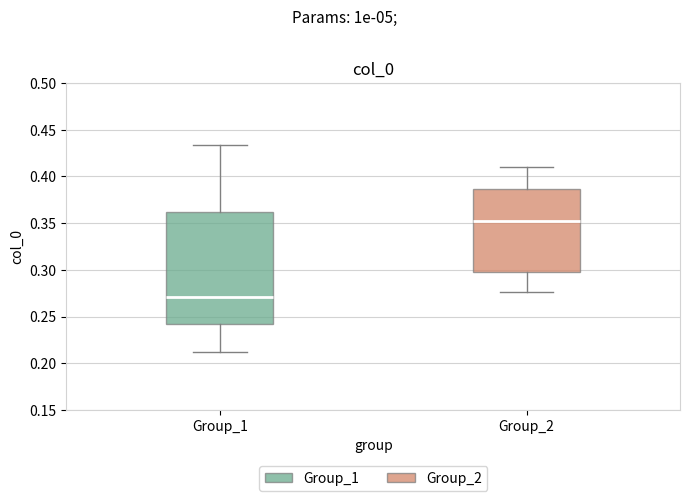

Reading left to right, transcribe this box plot: for each box, give where its median line is, the range the box spans, and where its two whiskers end, as read against the y-axis. The values are not printed on the chart, so give them approximately, as read against the axis.

Group_1: median 0.270, box 0.240 to 0.360, whiskers 0.210 to 0.435
Group_2: median 0.350, box 0.300 to 0.385, whiskers 0.275 to 0.410